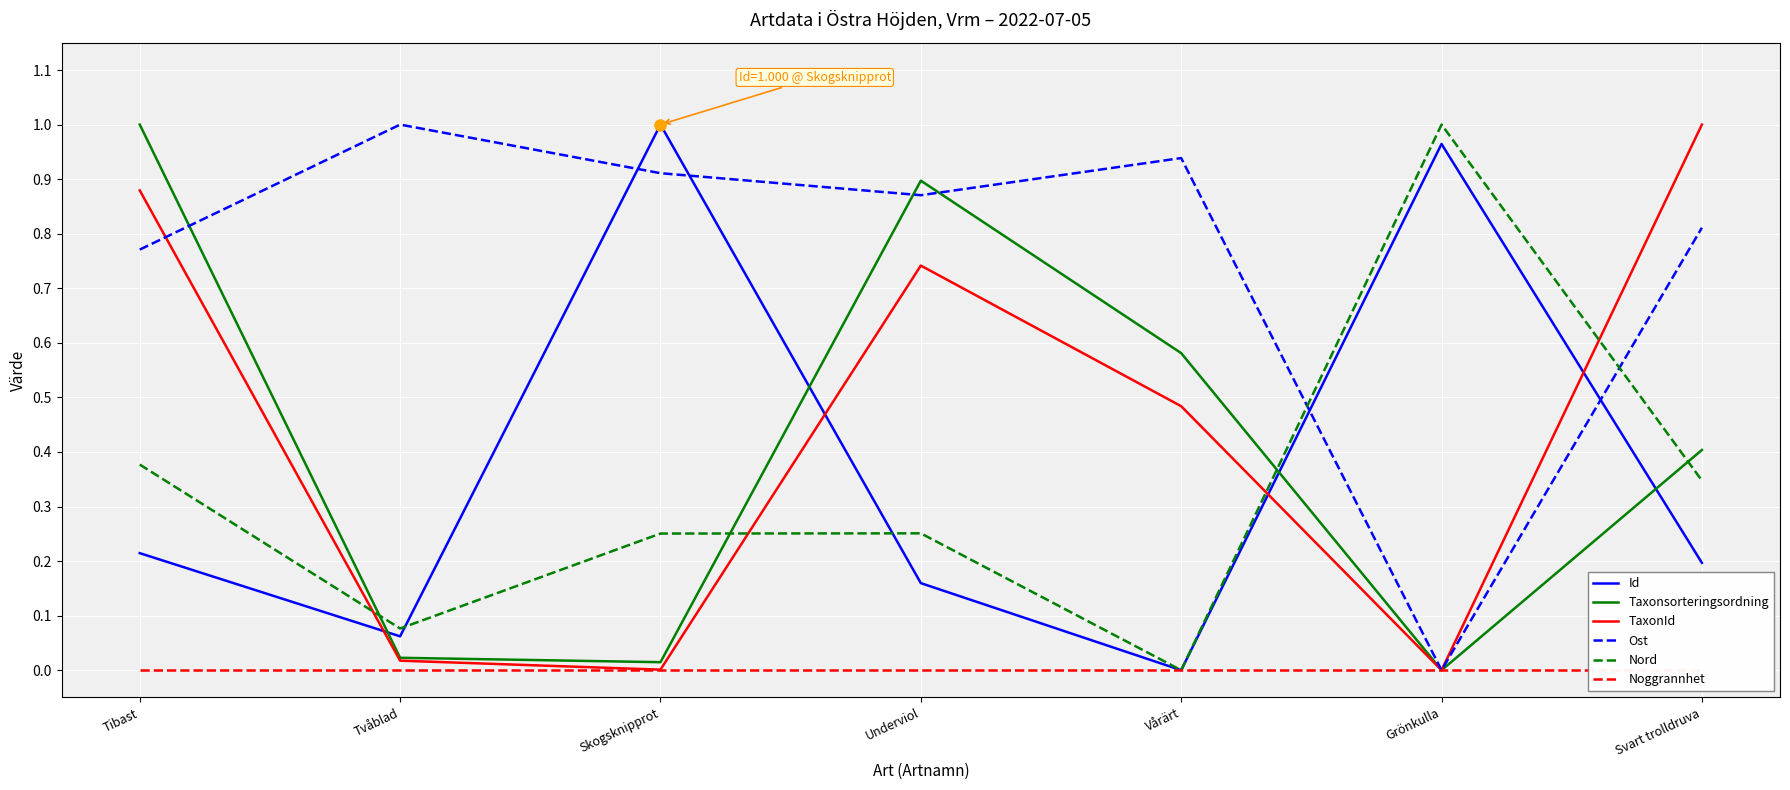

After their last crossing, which series has the higher values: TaxonId or Id?

TaxonId